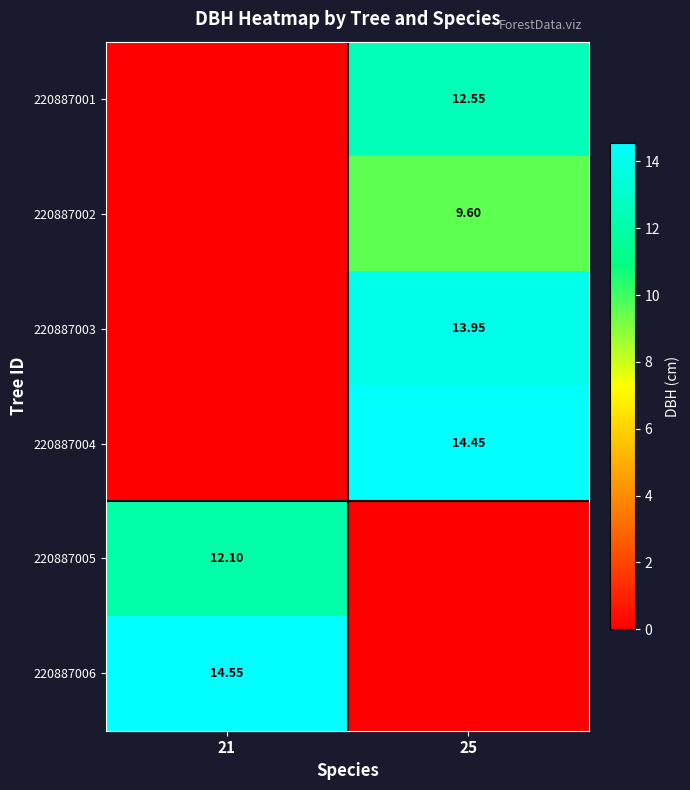

Is the value of 220887006 at 21 greater than the value of 220887004 at 25?

Yes